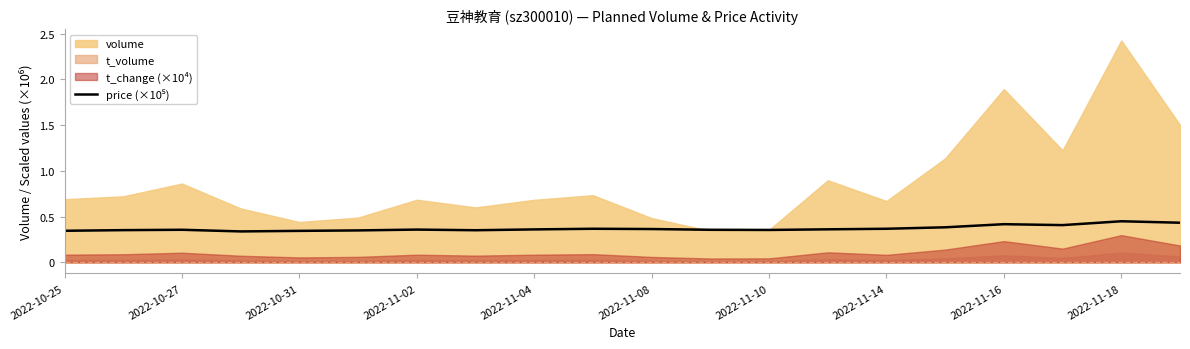

True or false: the data shows 489930 at 2022-11-08.

False